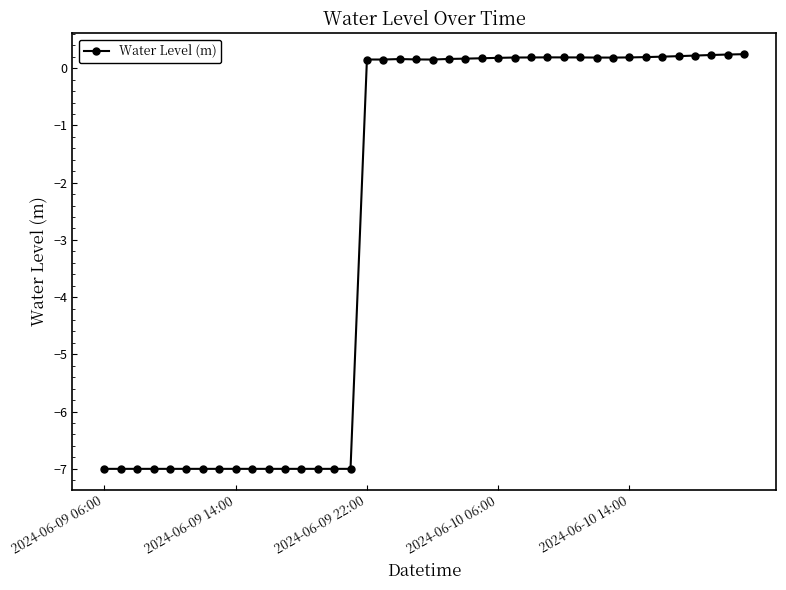

True or false: the data has more than 1 interior local peaks.

True